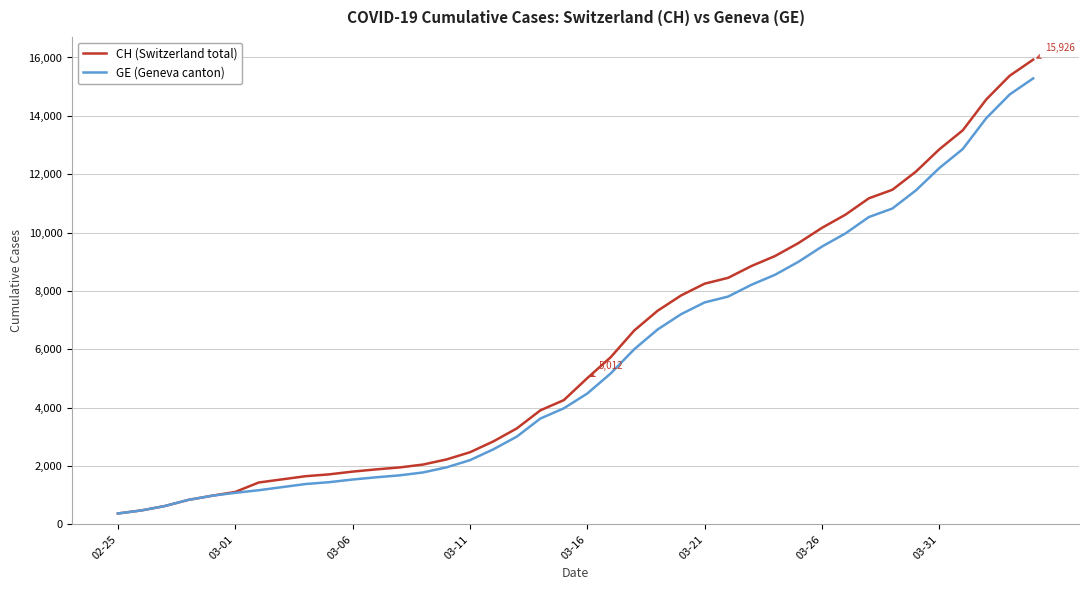

What is the maximum value for GE (Geneva canton)?

15284